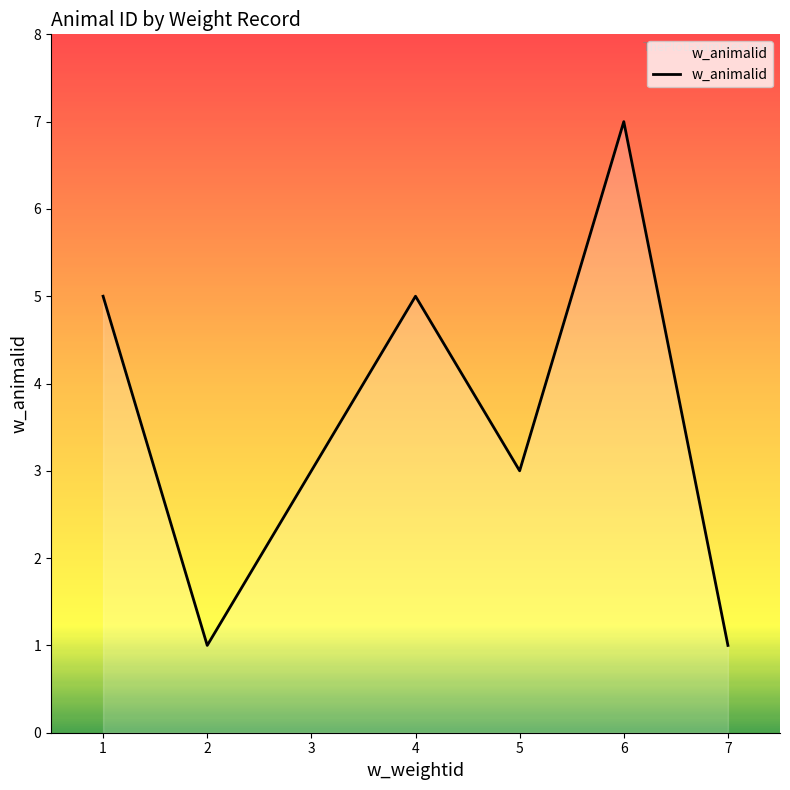

What is the difference between the maximum and second lowest values?

6